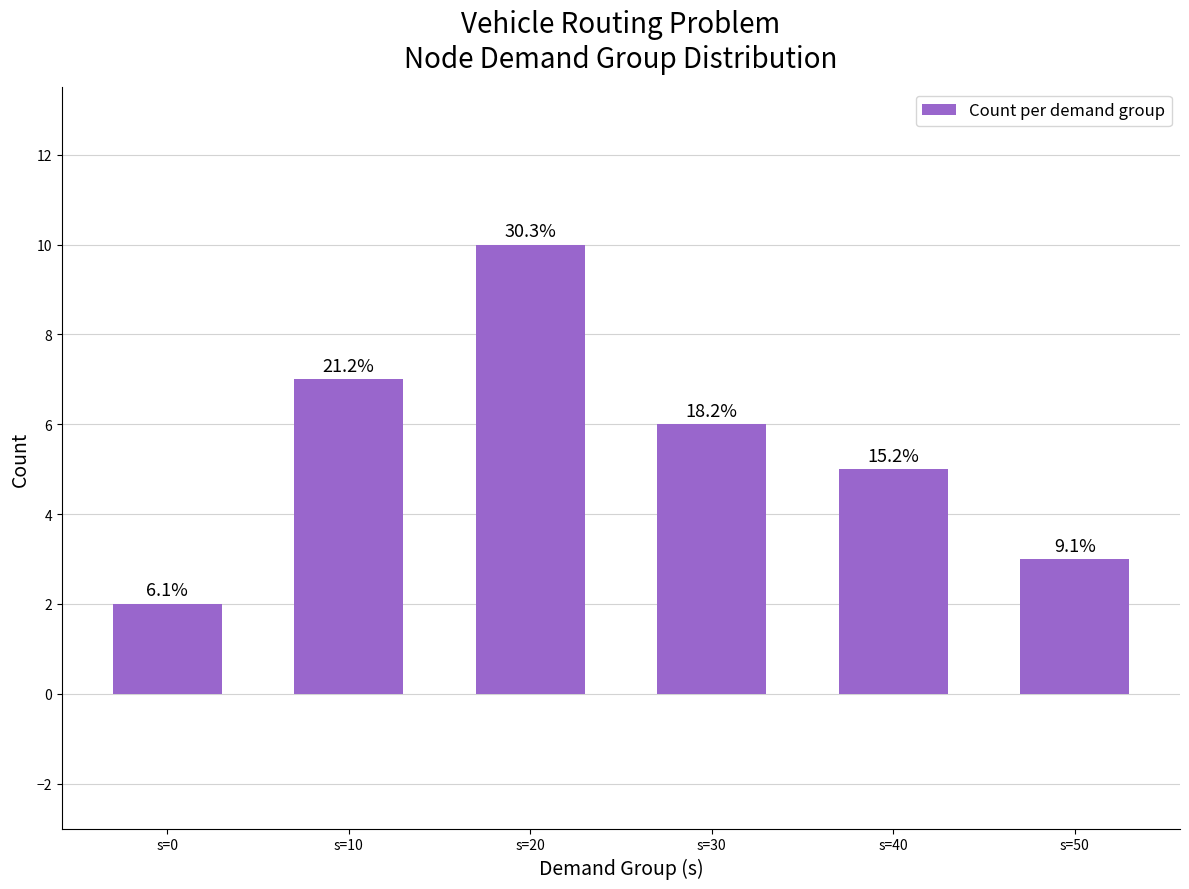

Are the bars horizontal?

No